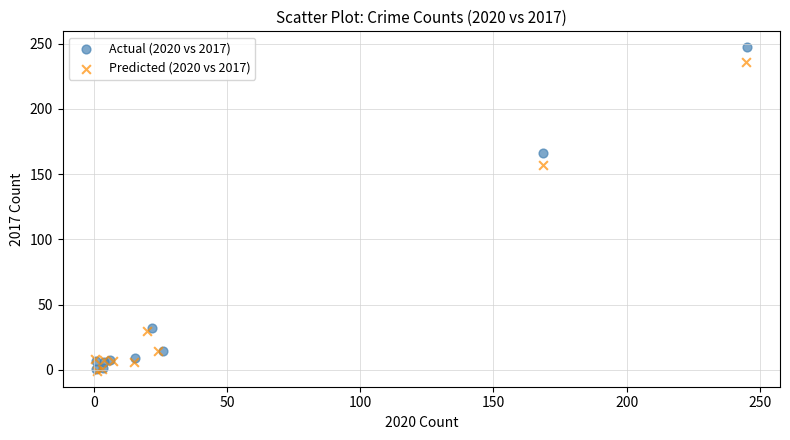

Which series has the largest Y range (max minus min)?

Actual (2020 vs 2017)